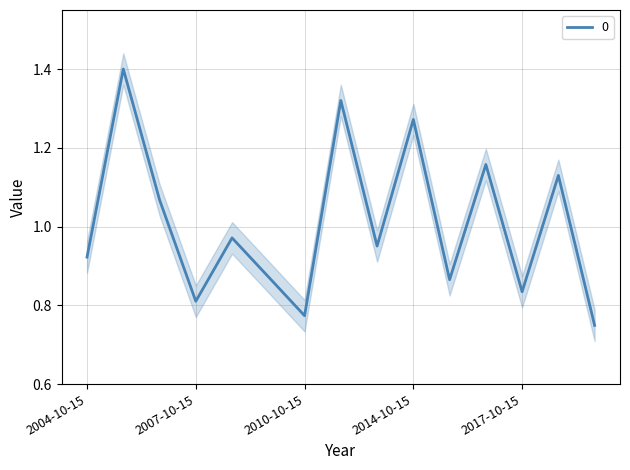

At which category does the data reach its first local peak?

2005-10-15